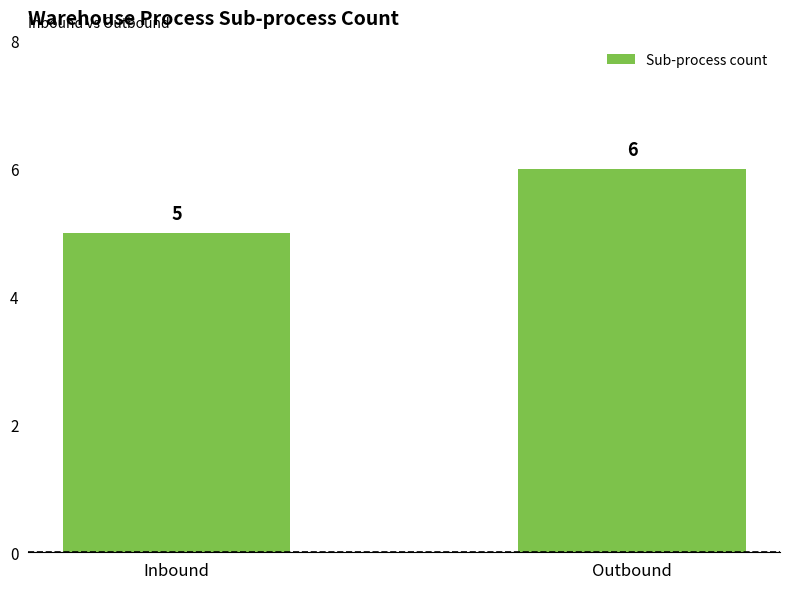

Reading left to right, extract all data points from this chart.

Inbound=5	Outbound=6